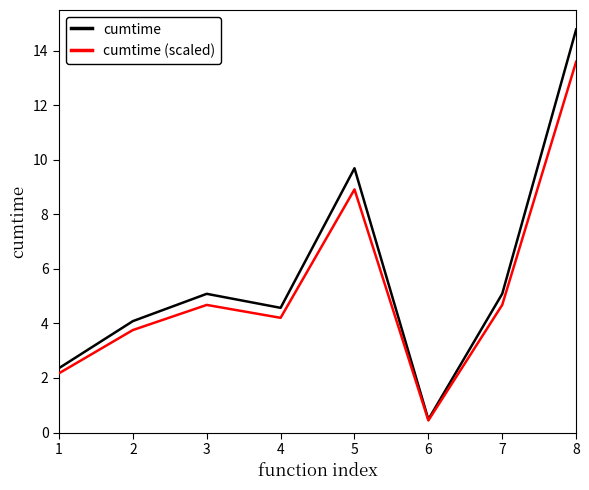

At which category is the sum across all series the highest?

8